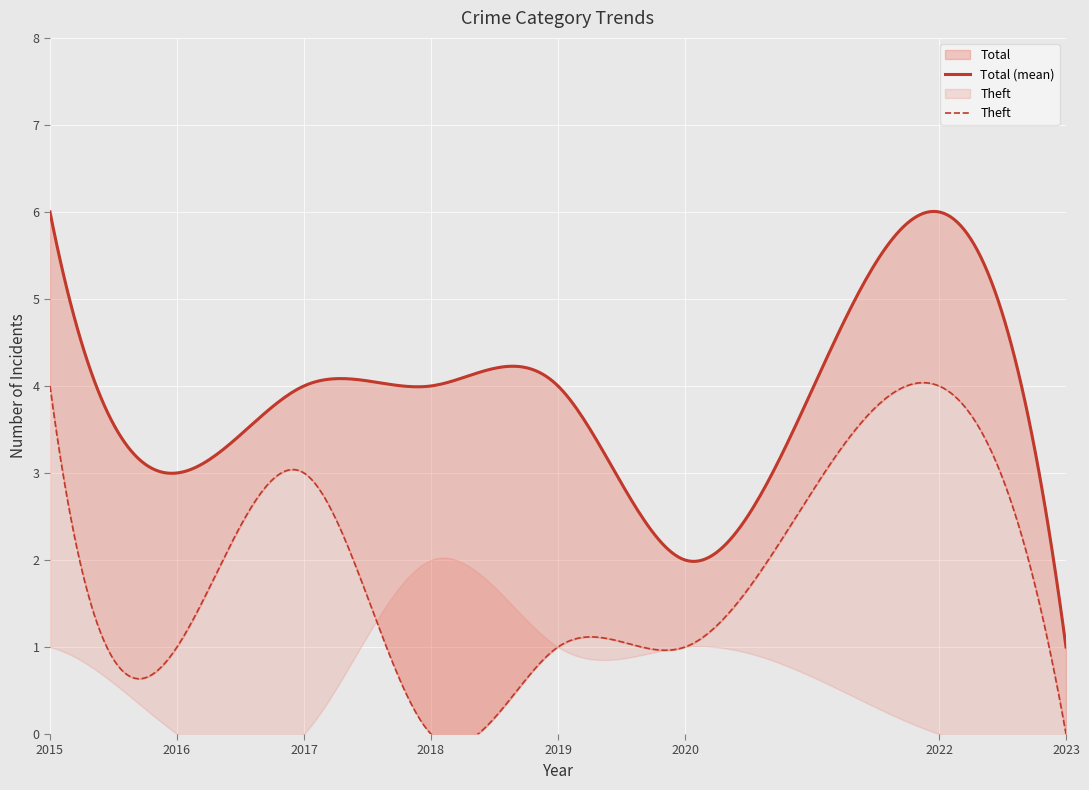

Reading left to right, what are all the values shown in this chart?

Total: 6	3	4	4	4	2	6	1
Theft: 4	1	3	0	1	1	4	0
Criminal Sexual Assault: 1	0	0	2	1	1	0	0